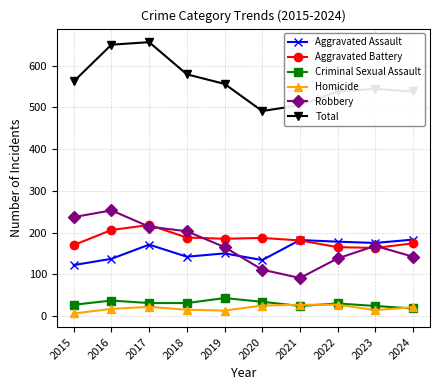

Which series has the largest total across all categories?

Total